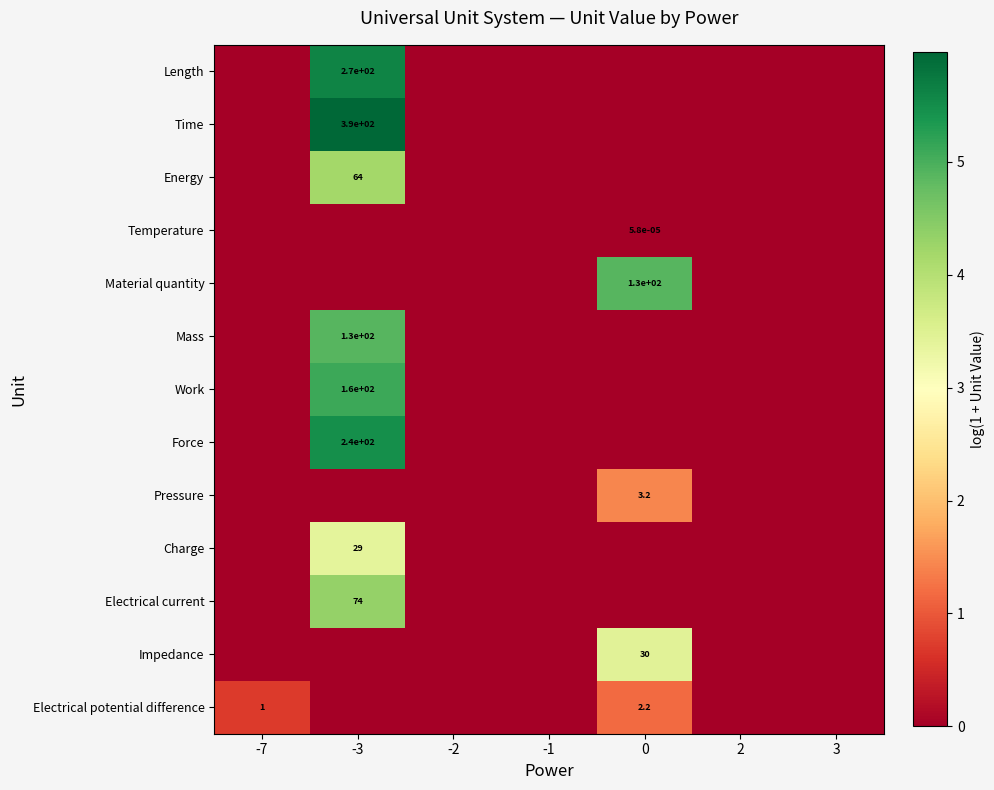

Rank the categories by Impedance value from lowest to highest.

-7, -3, -2, -1, 2, 3, 0